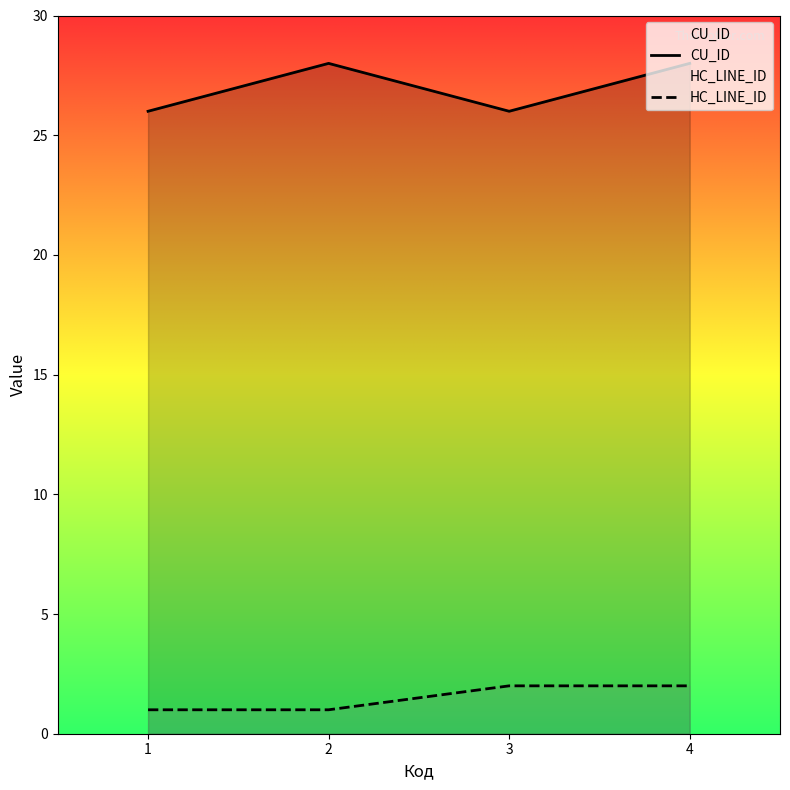

How many interior local peaks does the CU_ID series have?

1